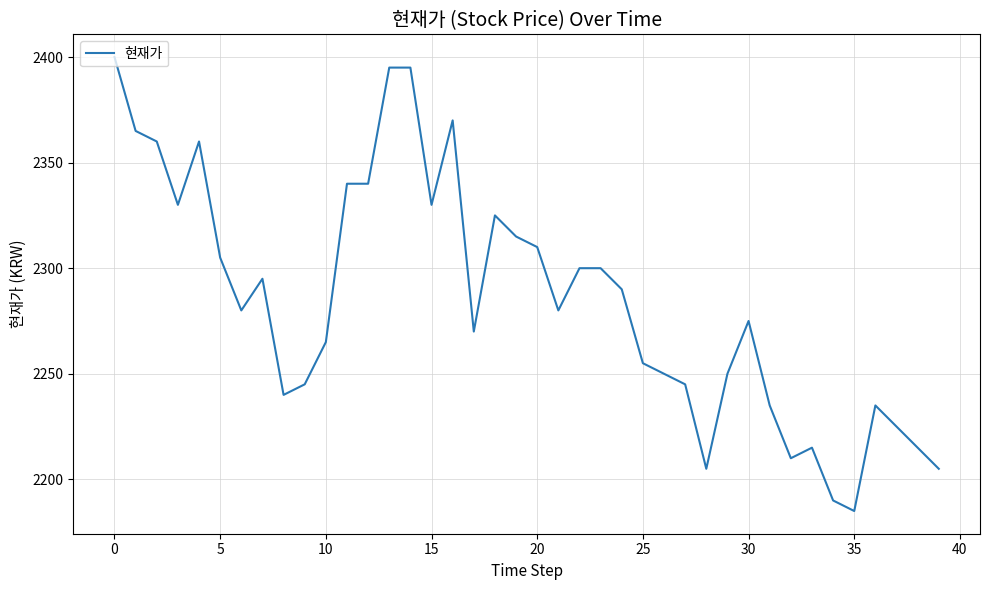

Reading left to right, list all the values displayed in this chart.

2400	2365	2360	2330	2360	2305	2280	2295	2240	2245	2265	2340	2340	2395	2395	2330	2370	2270	2325	2315	2310	2280	2300	2300	2290	2255	2250	2245	2205	2250	2275	2235	2210	2215	2190	2185	2235	2225	2215	2205